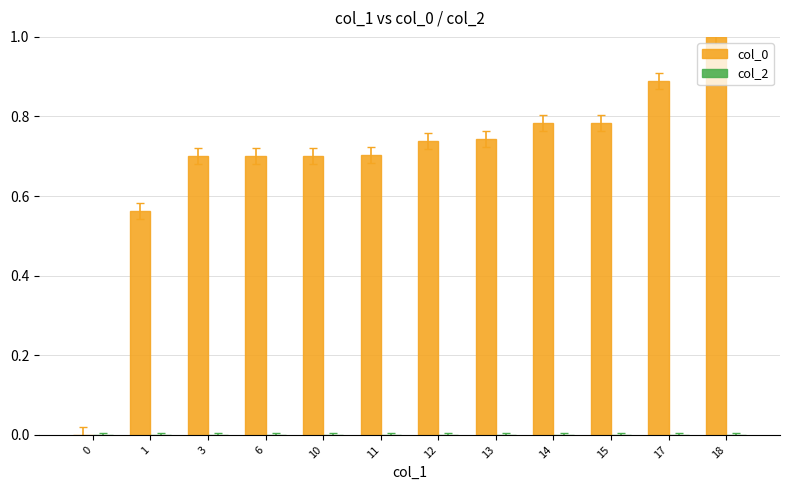

What is the change in value from 3 to 14?

+0.1